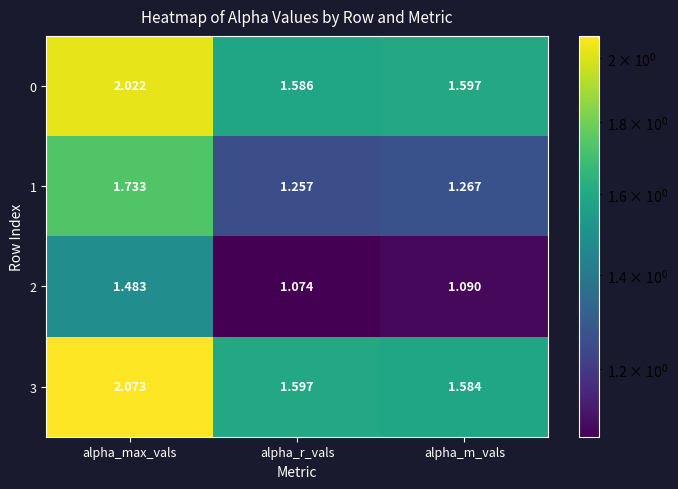

List the labels in order of 3 value, largest first.

alpha_max_vals, alpha_r_vals, alpha_m_vals